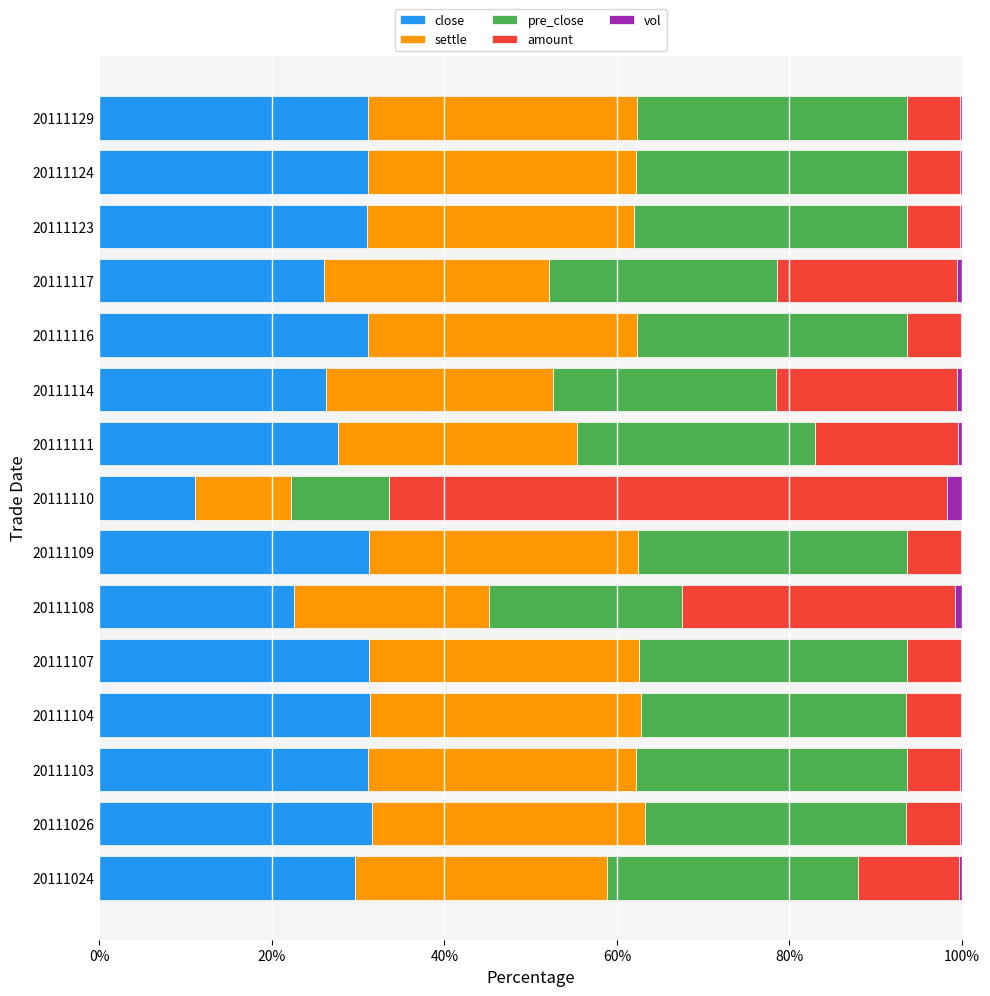

What is the highest value of the close series?

31.7